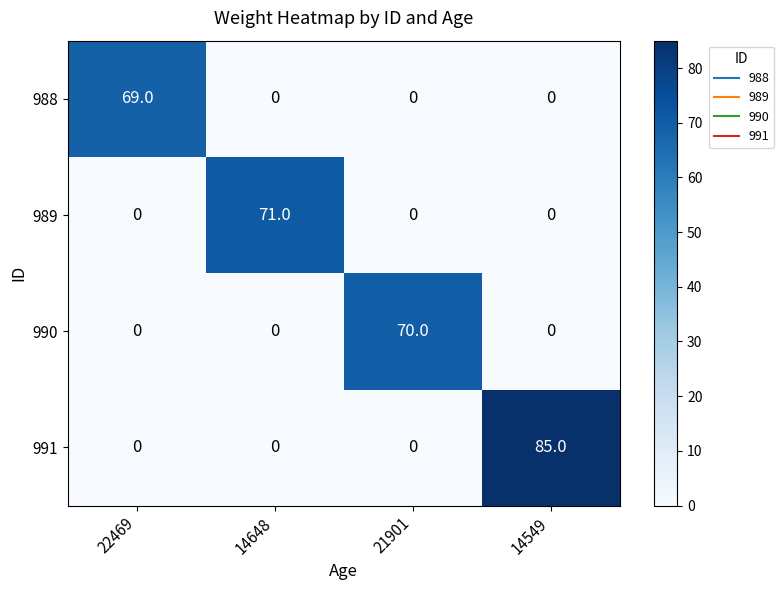

Reading right to left, transcribe all the data shown in this chart.

988: 0	0	0	69
989: 0	0	71	0
990: 0	70	0	0
991: 85	0	0	0